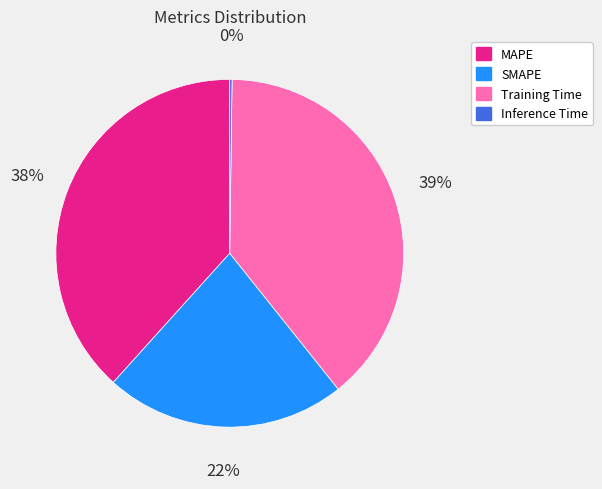

To the nearest percent, what is the average slice percentage?

25%